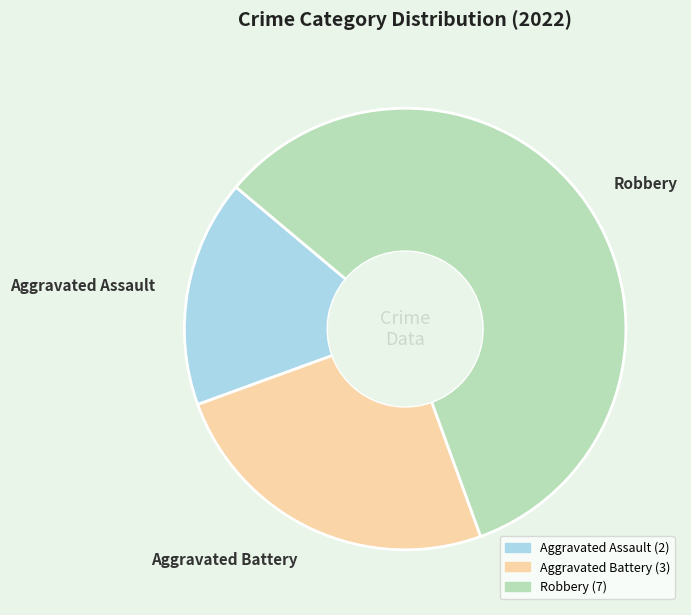

True or false: Aggravated Battery accounts for 25% of the total.

True